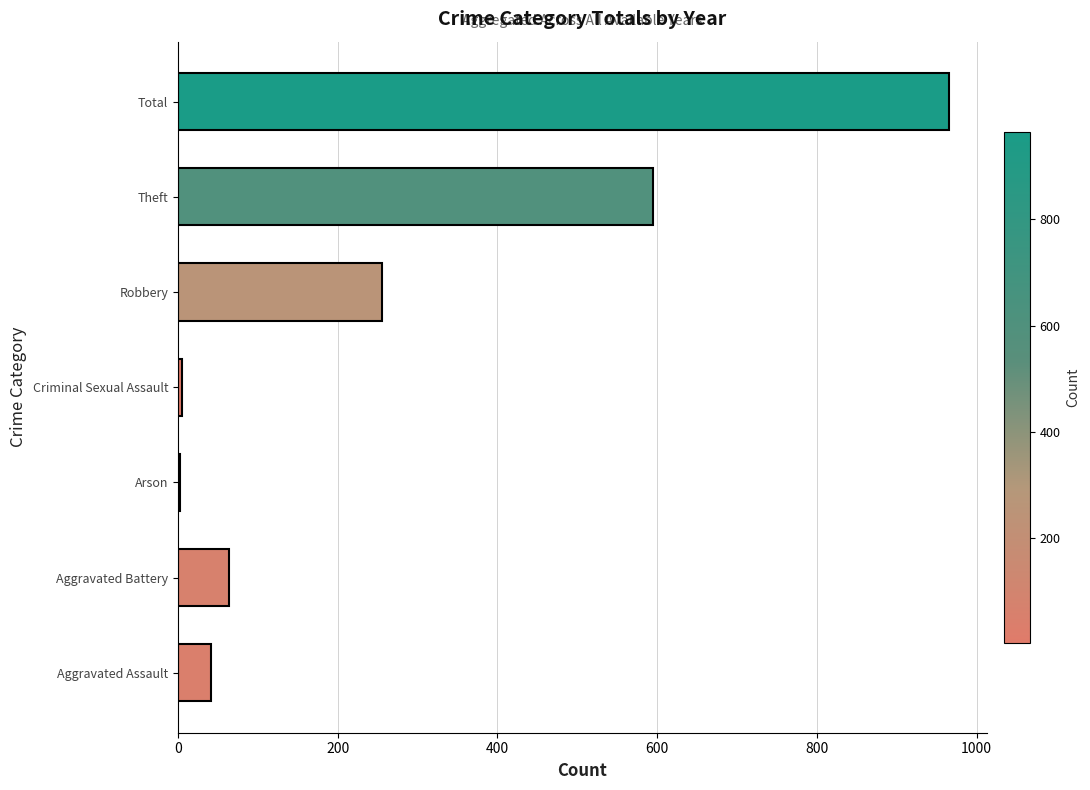

Which has a higher value, Total or Robbery?

Total